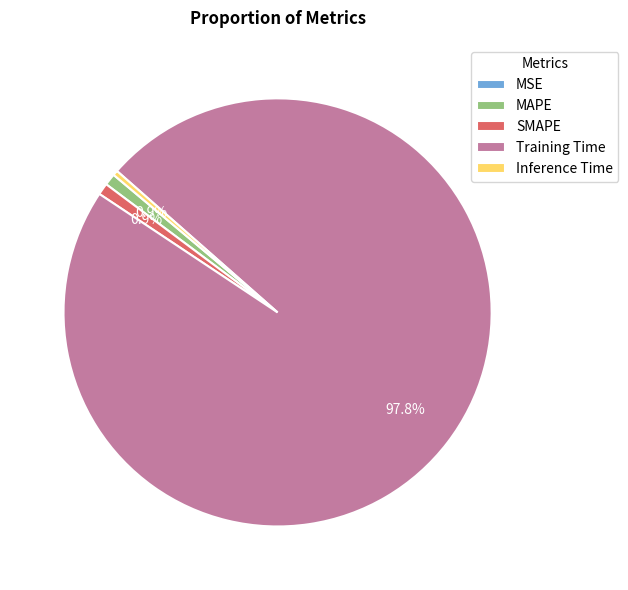

Which category has the biggest portion of the pie?

Training Time